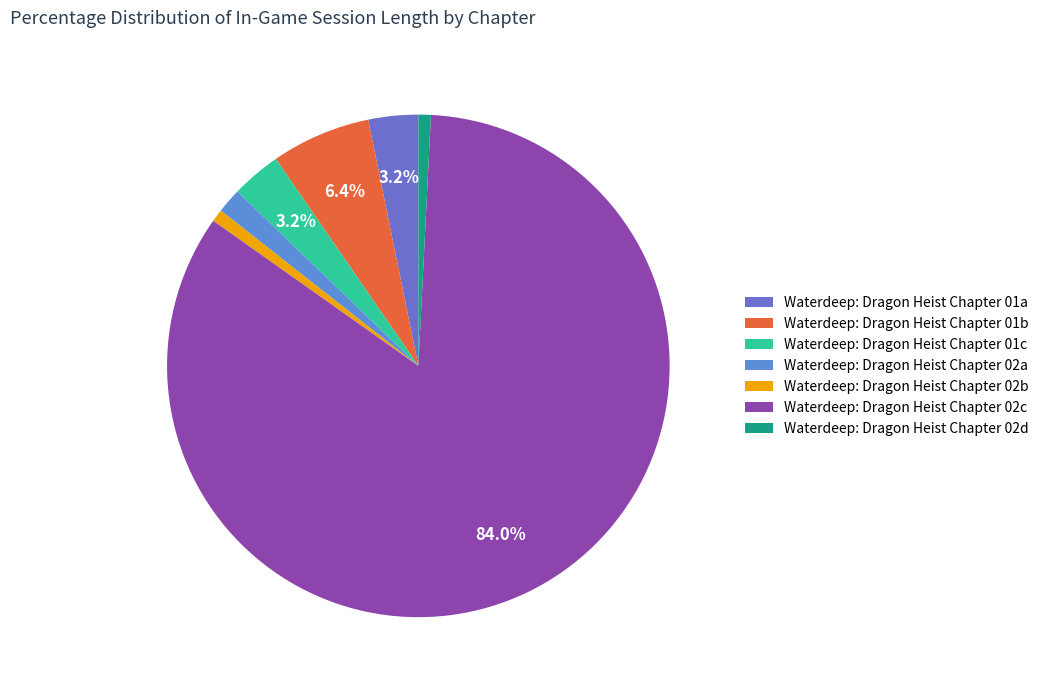

How many segments does this pie chart have?

7